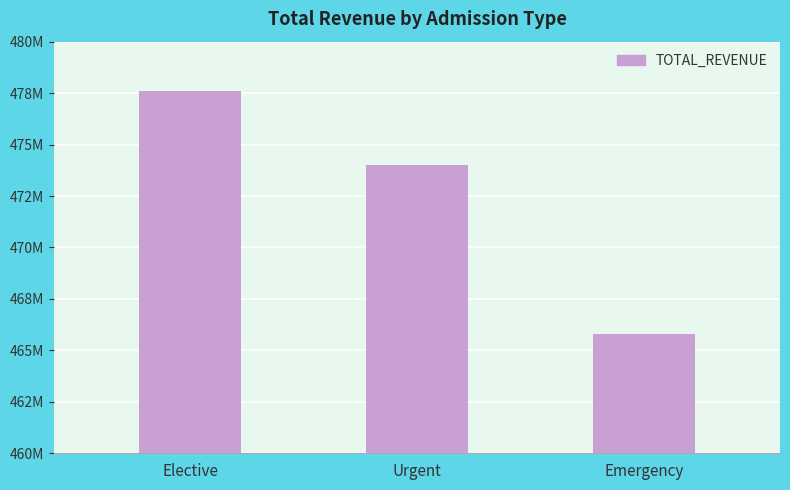

Rank the categories by value from lowest to highest.

Emergency, Urgent, Elective